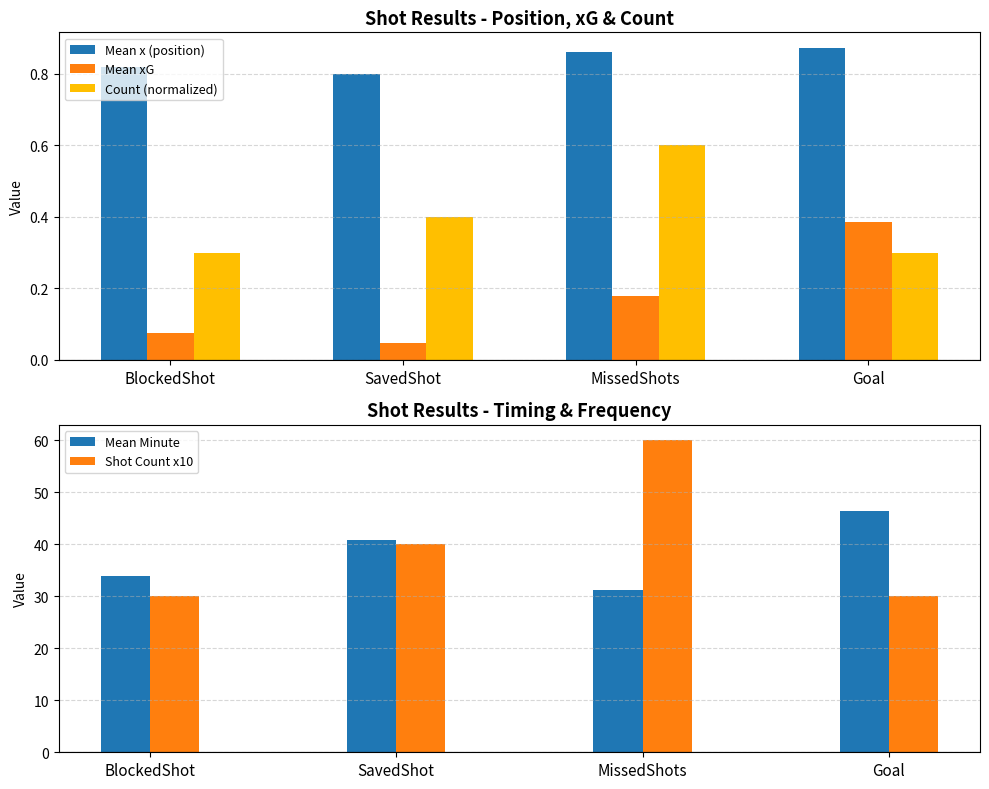

Reading left to right, what are all the values shown in this chart?

Mean x (position): BlockedShot=0.8	SavedShot=0.8	MissedShots=0.9	Goal=0.9
Mean xG: BlockedShot=0.1	SavedShot=0.0	MissedShots=0.2	Goal=0.4
Count (normalized): BlockedShot=0.3	SavedShot=0.4	MissedShots=0.6	Goal=0.3
Mean Minute: BlockedShot=34.0	SavedShot=40.8	MissedShots=31.2	Goal=46.3
Shot Count x10: BlockedShot=30.0	SavedShot=40.0	MissedShots=60.0	Goal=30.0